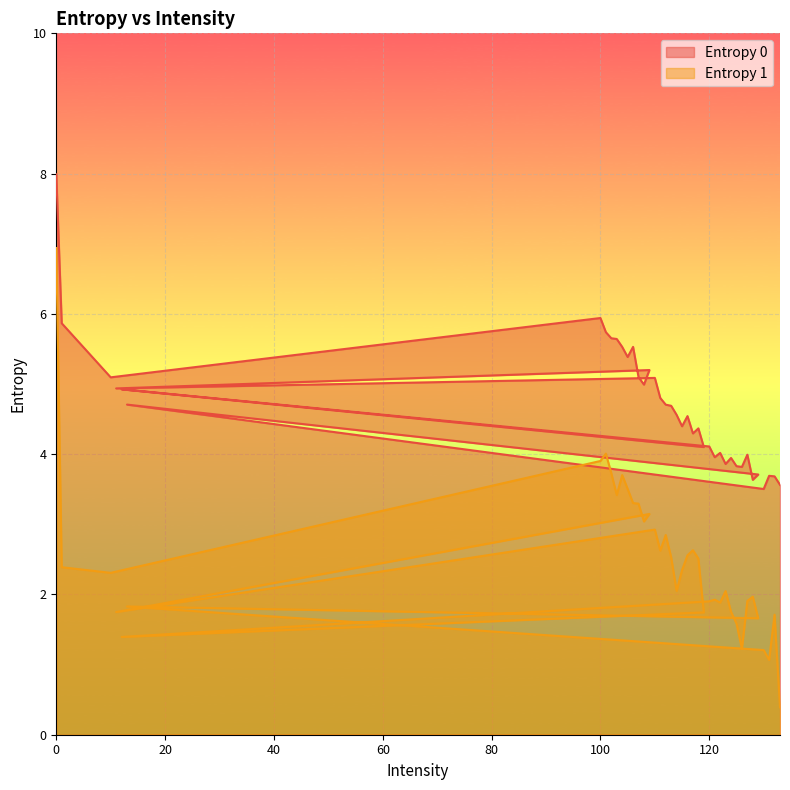

The value of Entropy 0 at 128 is 3.6. True or false?

True